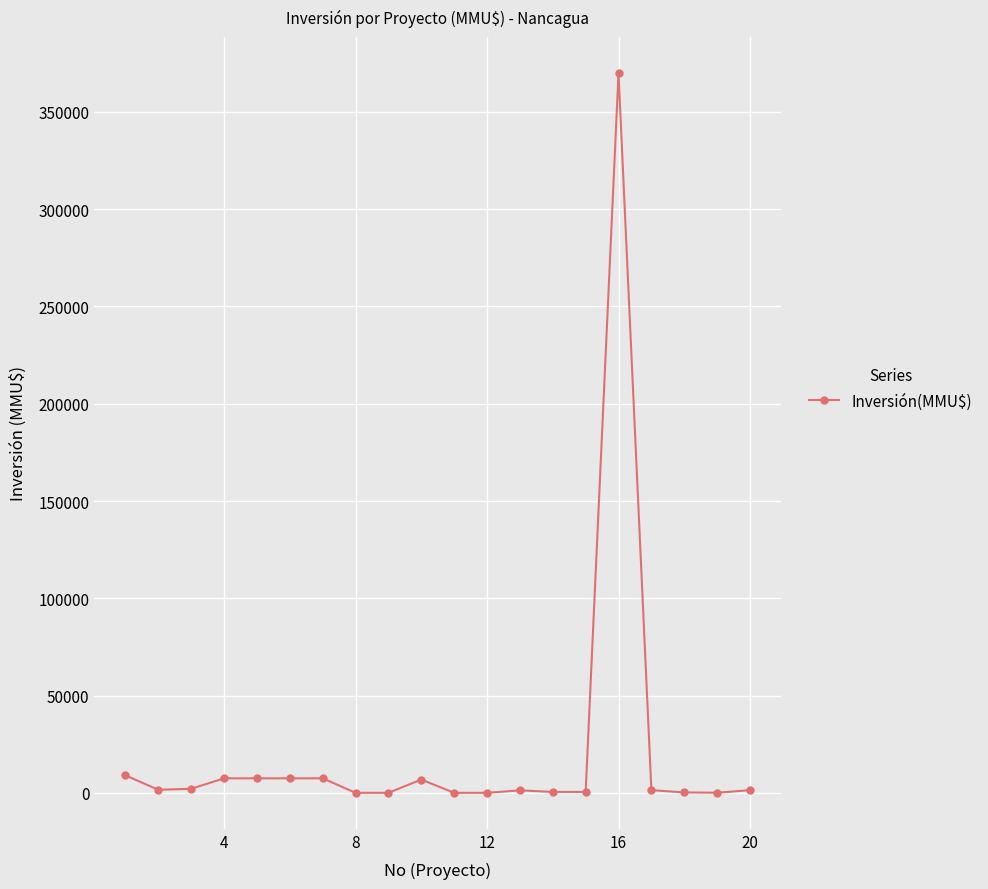

What is the difference between the second highest and minimum values?

8963